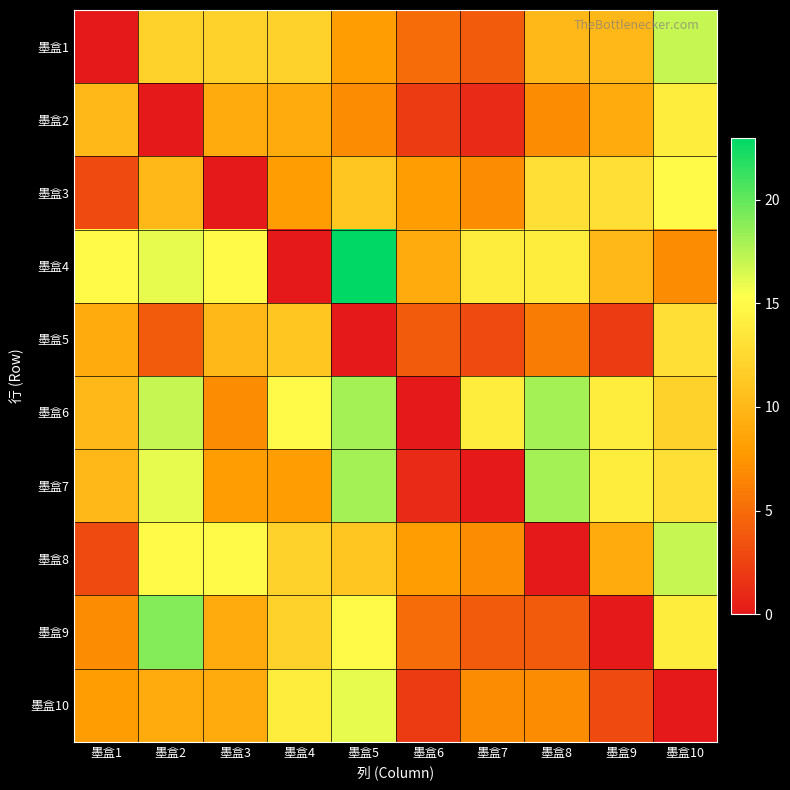

Reading right to left, extract all data points from this chart.

墨盒1: 墨盒10=17	墨盒9=10	墨盒8=10	墨盒7=4	墨盒6=5	墨盒5=8	墨盒4=12	墨盒3=12	墨盒2=12	墨盒1=0
墨盒2: 墨盒10=14	墨盒9=9	墨盒8=7	墨盒7=1	墨盒6=2	墨盒5=7	墨盒4=9	墨盒3=9	墨盒2=0	墨盒1=10
墨盒3: 墨盒10=15	墨盒9=13	墨盒8=13	墨盒7=7	墨盒6=8	墨盒5=11	墨盒4=8	墨盒3=0	墨盒2=10	墨盒1=3
墨盒4: 墨盒10=7	墨盒9=10	墨盒8=14	墨盒7=14	墨盒6=9	墨盒5=23	墨盒4=0	墨盒3=15	墨盒2=16	墨盒1=15
墨盒5: 墨盒10=13	墨盒9=2	墨盒8=6	墨盒7=3	墨盒6=4	墨盒5=0	墨盒4=11	墨盒3=10	墨盒2=4	墨盒1=9
墨盒6: 墨盒10=12	墨盒9=14	墨盒8=18	墨盒7=14	墨盒6=0	墨盒5=18	墨盒4=15	墨盒3=7	墨盒2=17	墨盒1=10
墨盒7: 墨盒10=13	墨盒9=14	墨盒8=18	墨盒7=0	墨盒6=1	墨盒5=18	墨盒4=8	墨盒3=8	墨盒2=16	墨盒1=10
墨盒8: 墨盒10=17	墨盒9=9	墨盒8=0	墨盒7=7	墨盒6=8	墨盒5=11	墨盒4=12	墨盒3=15	墨盒2=15	墨盒1=3
墨盒9: 墨盒10=14	墨盒9=0	墨盒8=4	墨盒7=4	墨盒6=5	墨盒5=15	墨盒4=12	墨盒3=9	墨盒2=19	墨盒1=7
墨盒10: 墨盒10=0	墨盒9=3	墨盒8=7	墨盒7=7	墨盒6=2	墨盒5=16	墨盒4=14	墨盒3=9	墨盒2=9	墨盒1=8